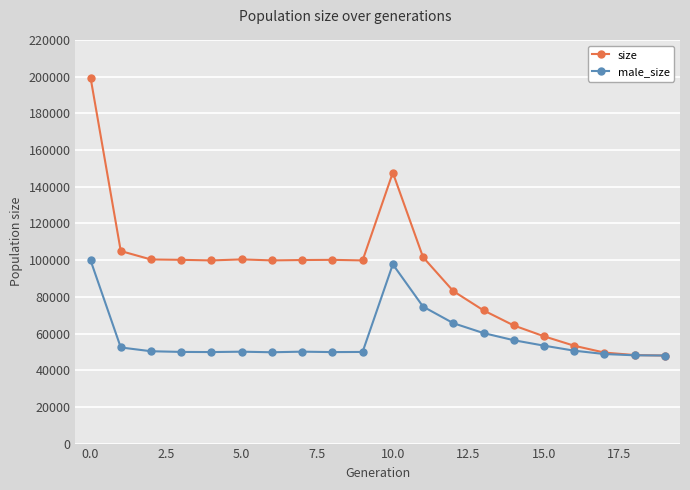

What is the difference between the second highest and minimum values in the size series?

99691